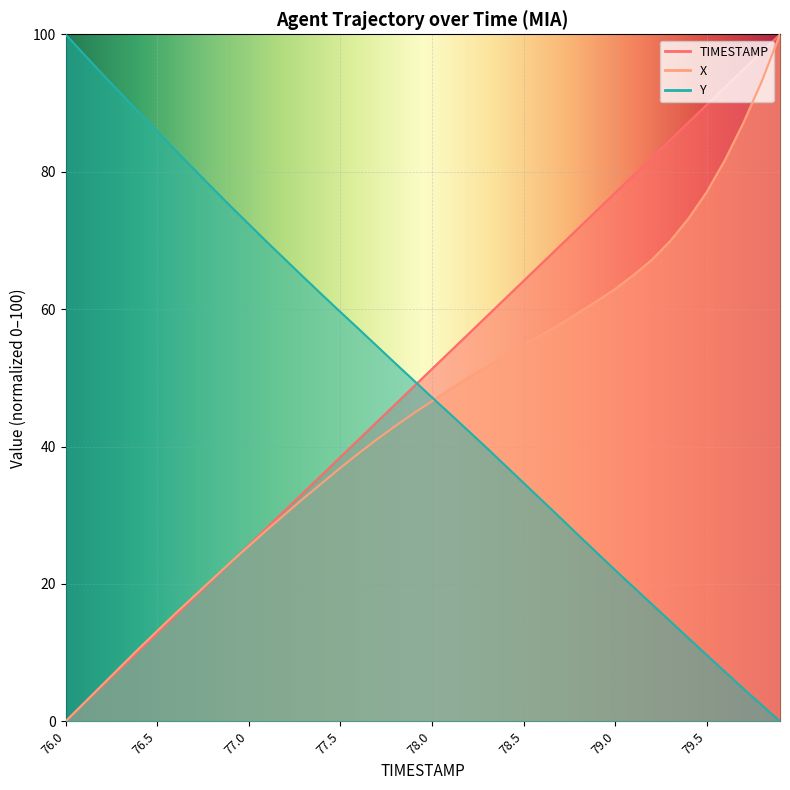

Between which two adjacent categories do X and Y first intersect?

78.0 and 78.1